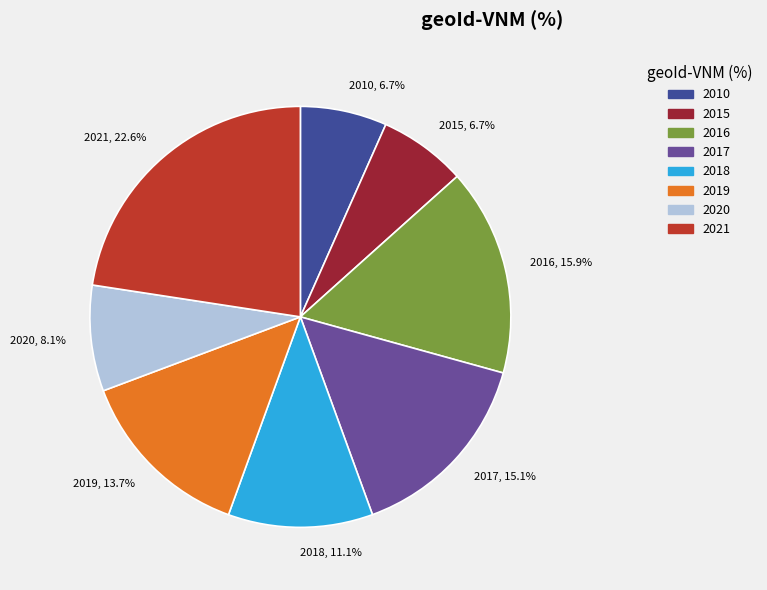

Is the sum of 2021 and 2016 greater than half?

No